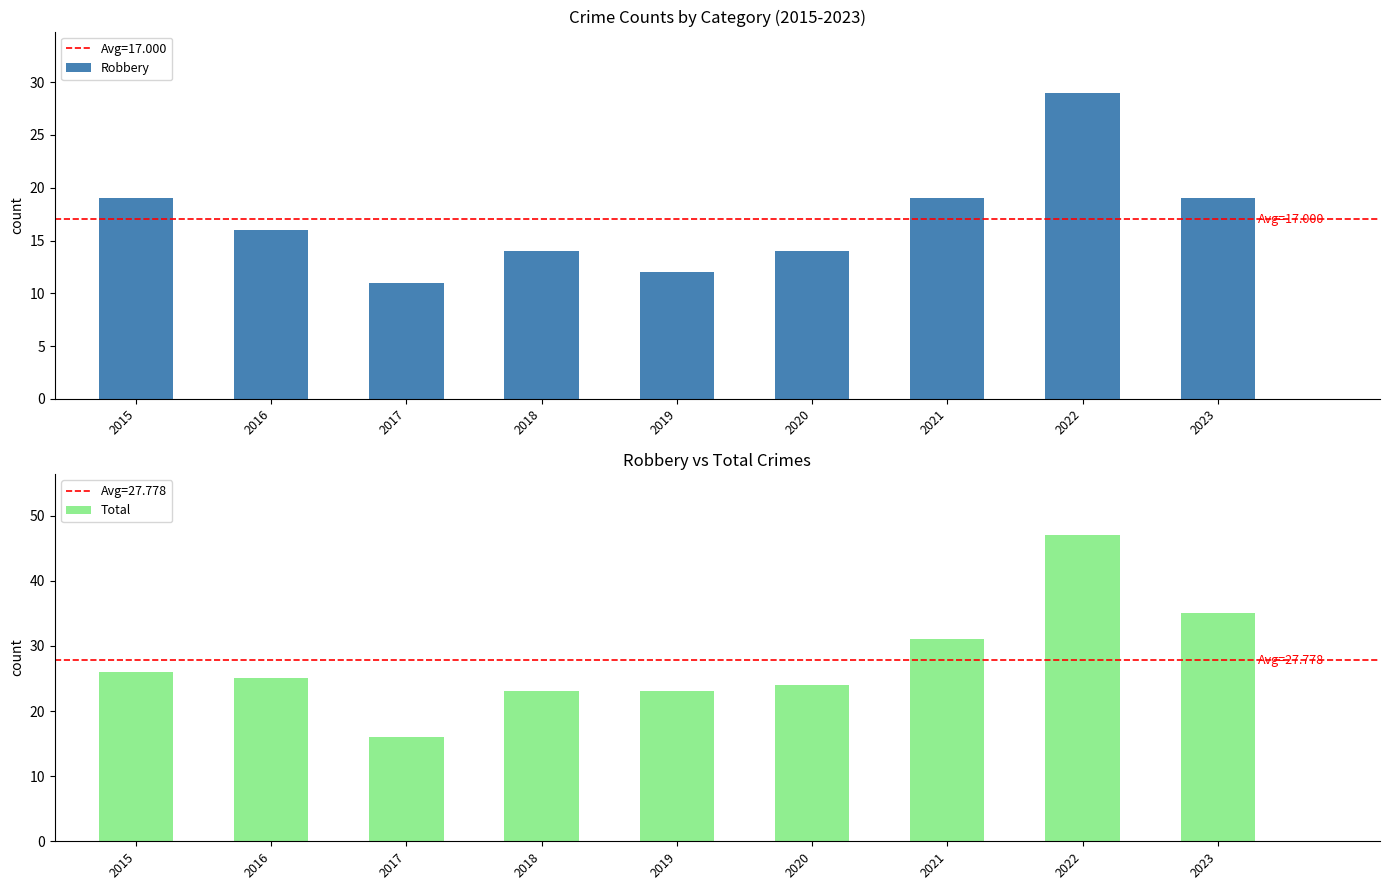

How many Robbery values are between 14 and 19?

6